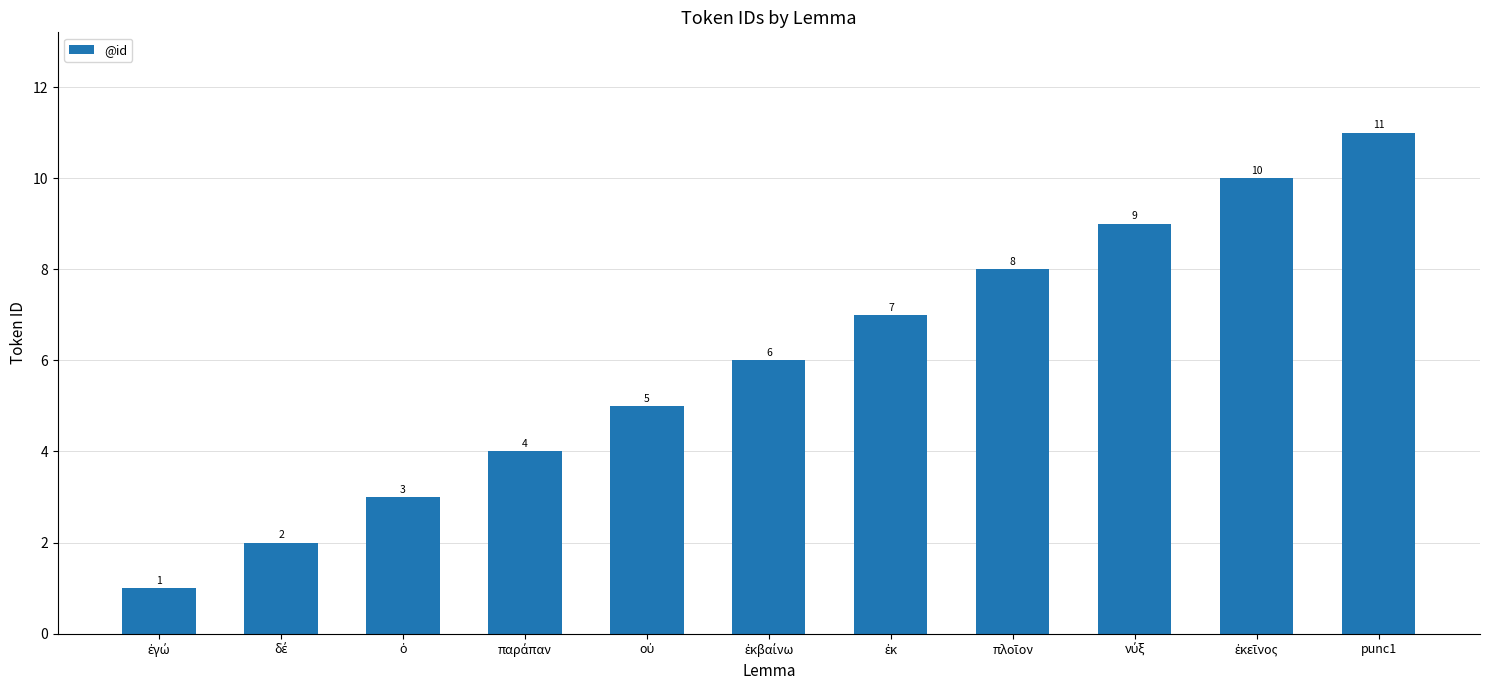

How many bars are there in total?

11